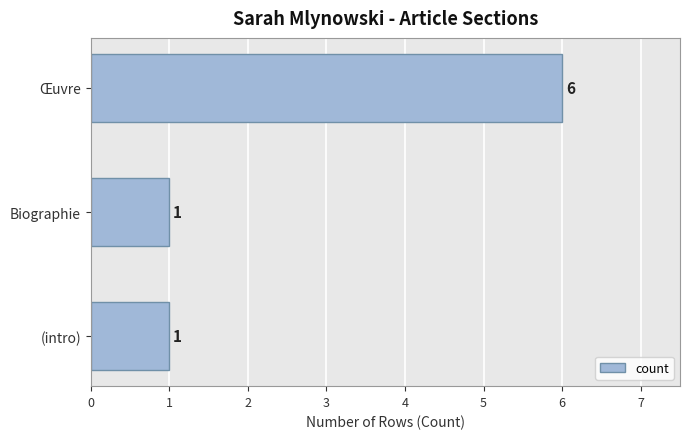

What is the difference between the maximum and minimum values?

5